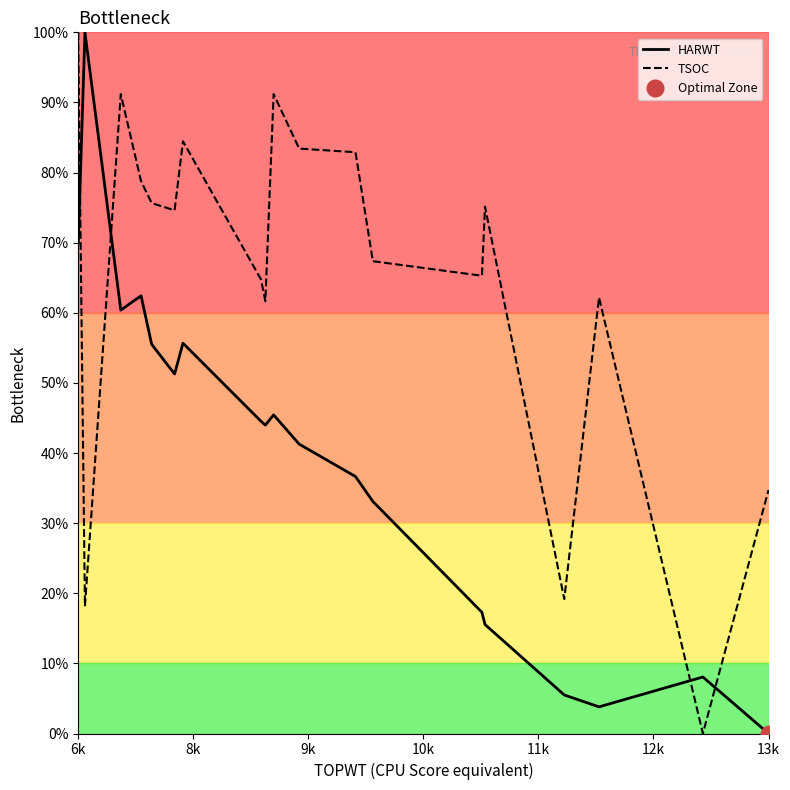

At how many categories does at least one series exceed 11?

19